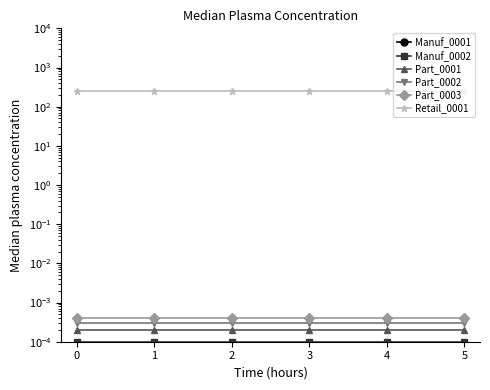

What is the total value across all series at 4?

253.0